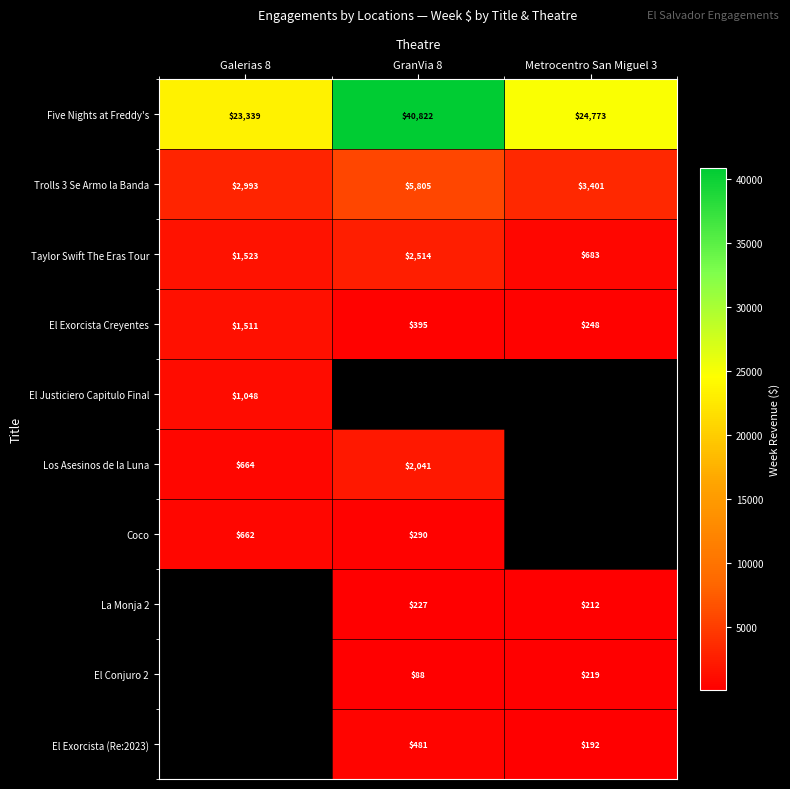

Is the value of Five Nights at Freddy's at GranVia 8 greater than the value of El Exorcista (Re:2023) at Metrocentro San Miguel 3?

Yes